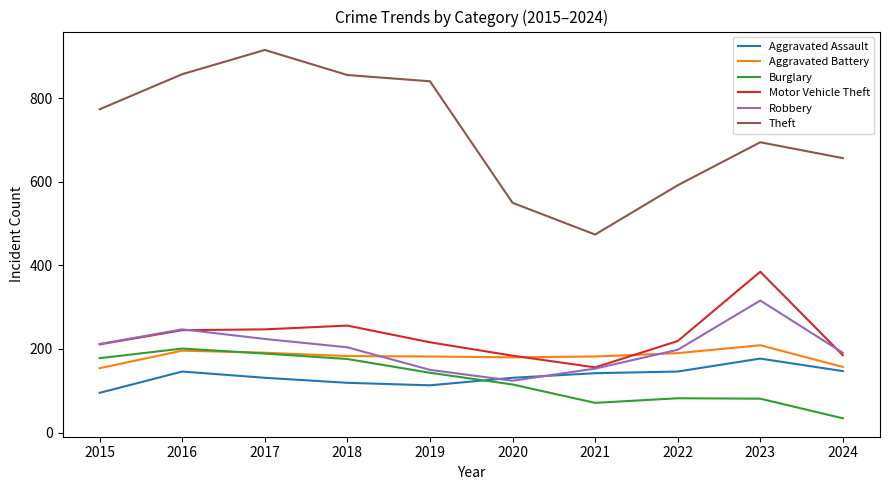

What are all the series names shown in the legend?

Aggravated Assault, Aggravated Battery, Burglary, Motor Vehicle Theft, Robbery, Theft